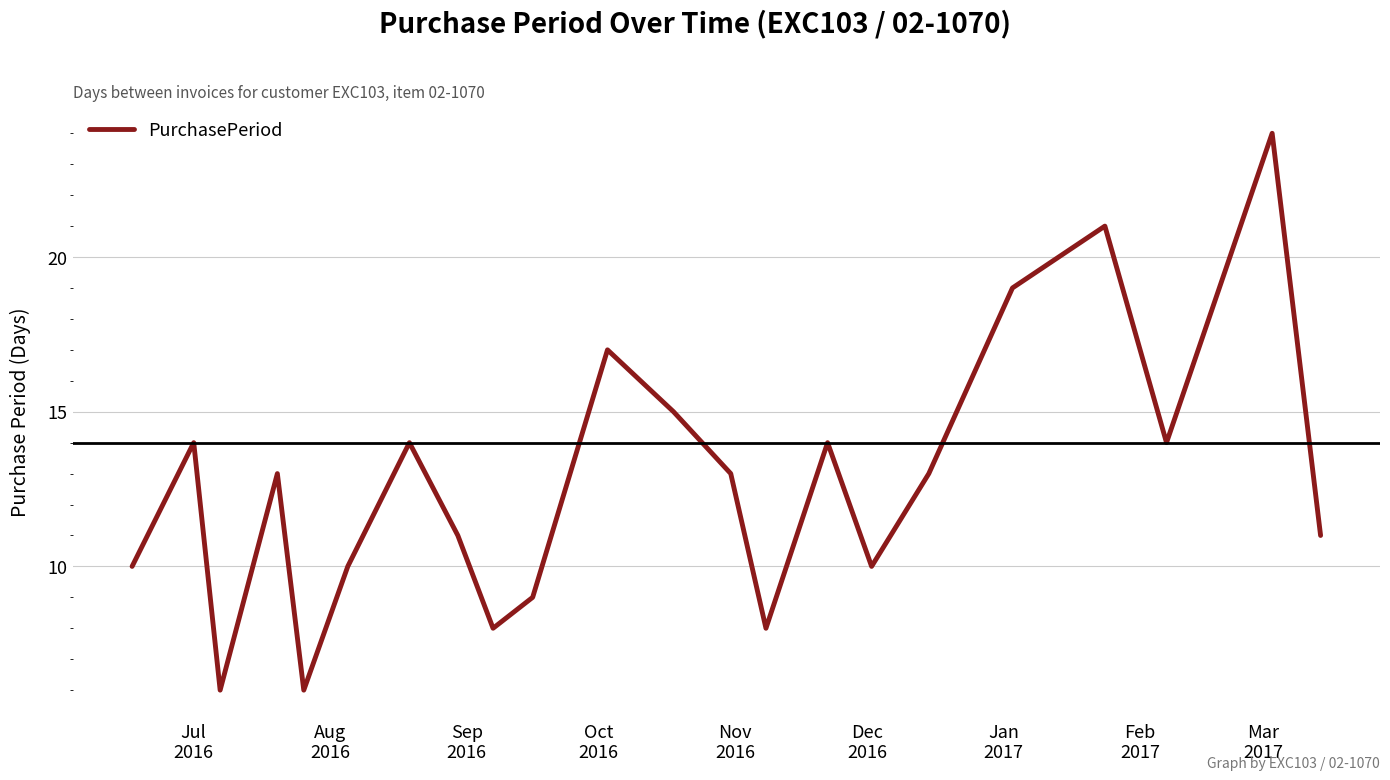

What is the smallest value displayed?

6